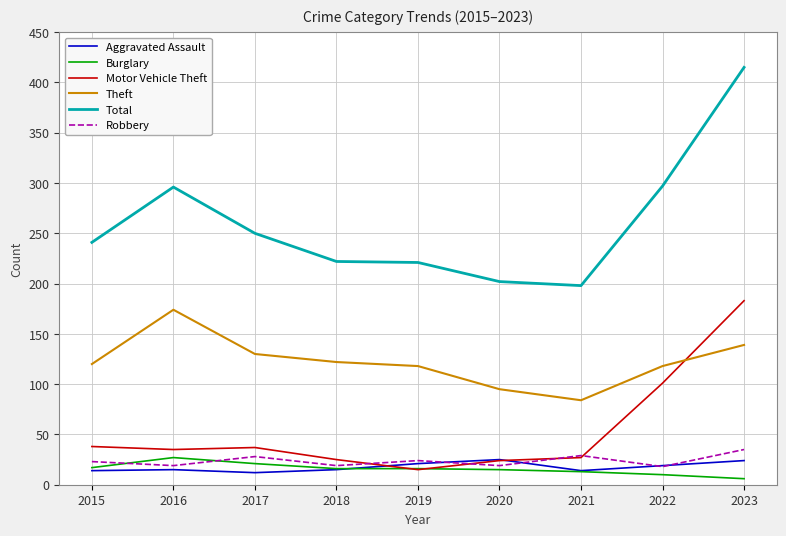

The value of Robbery at 2018 is 19. True or false?

True